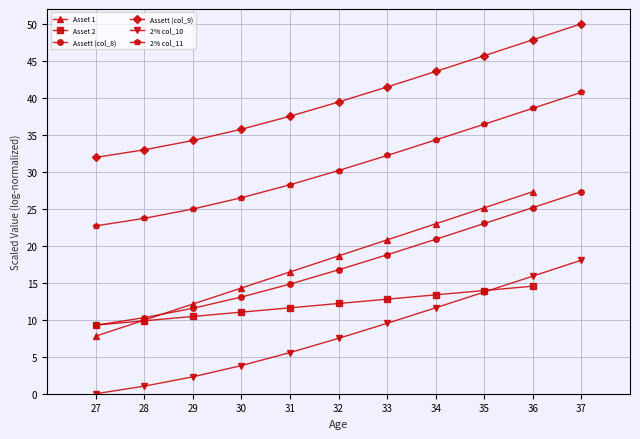

Is it true that Asset 1 equals 7.8 at 27?

True